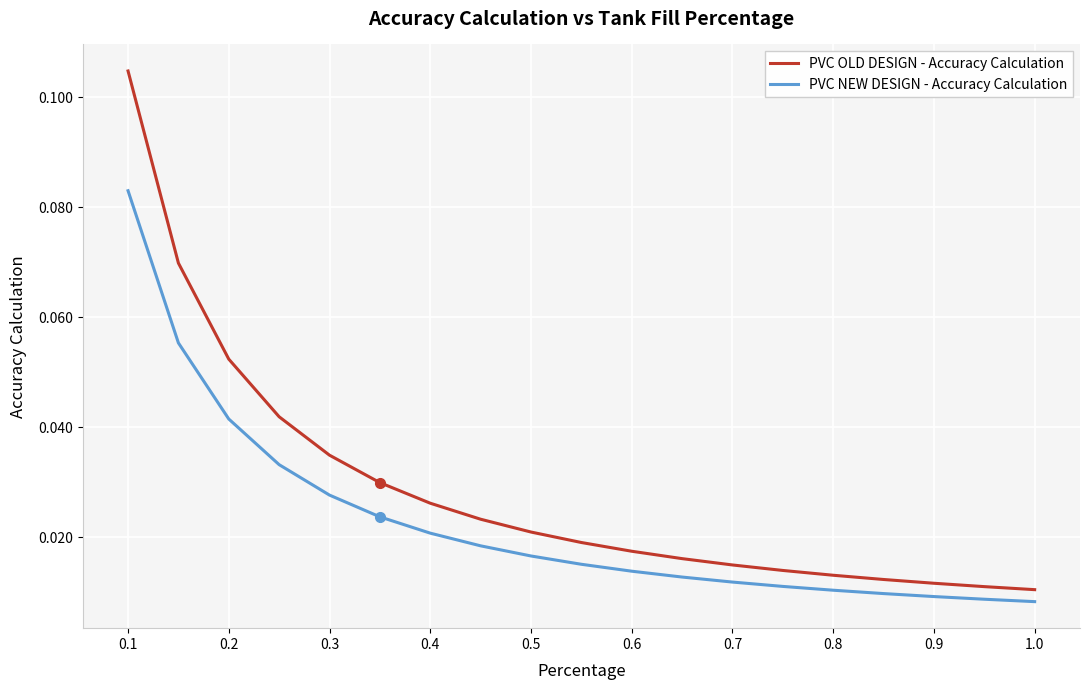

What are all the series names shown in the legend?

PVC OLD DESIGN - Accuracy Calculation, PVC NEW DESIGN - Accuracy Calculation